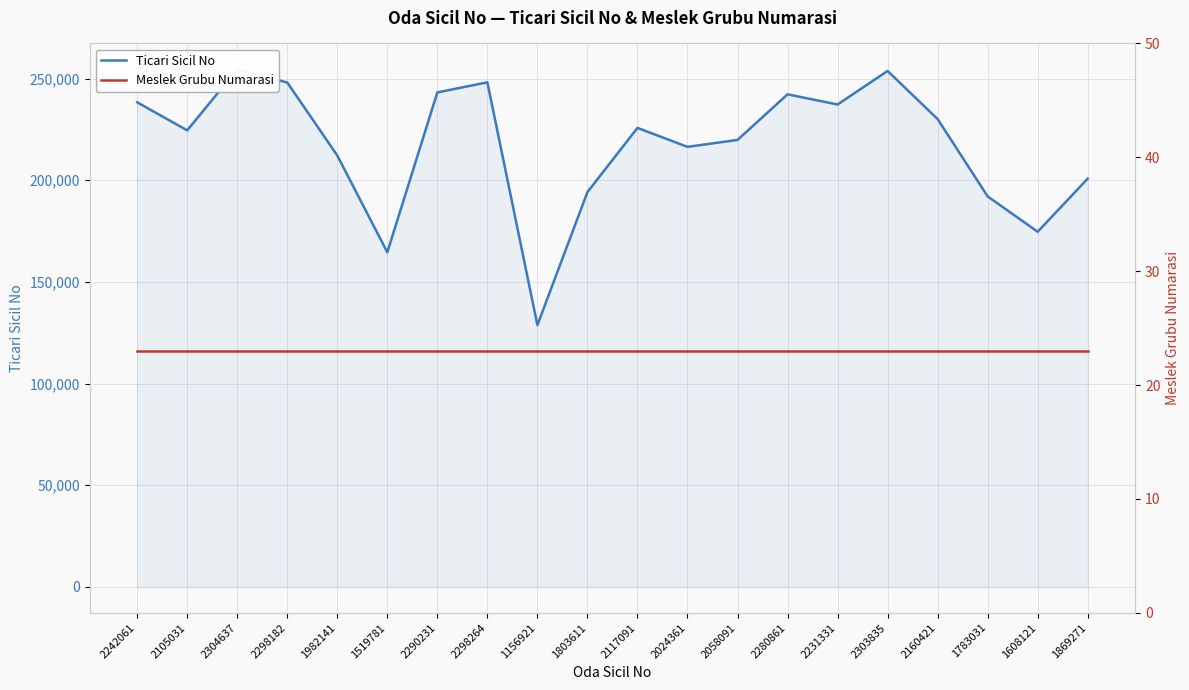

Between 2231331 and 2058091, which is larger?

2231331